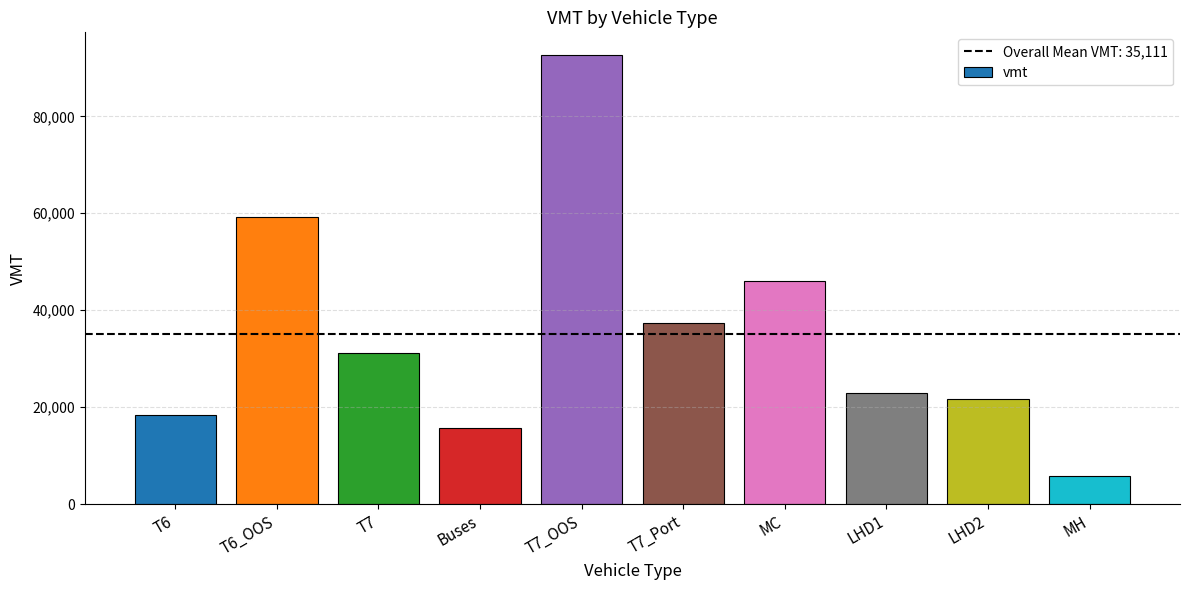

What is the difference between the second highest and minimum values?

53428